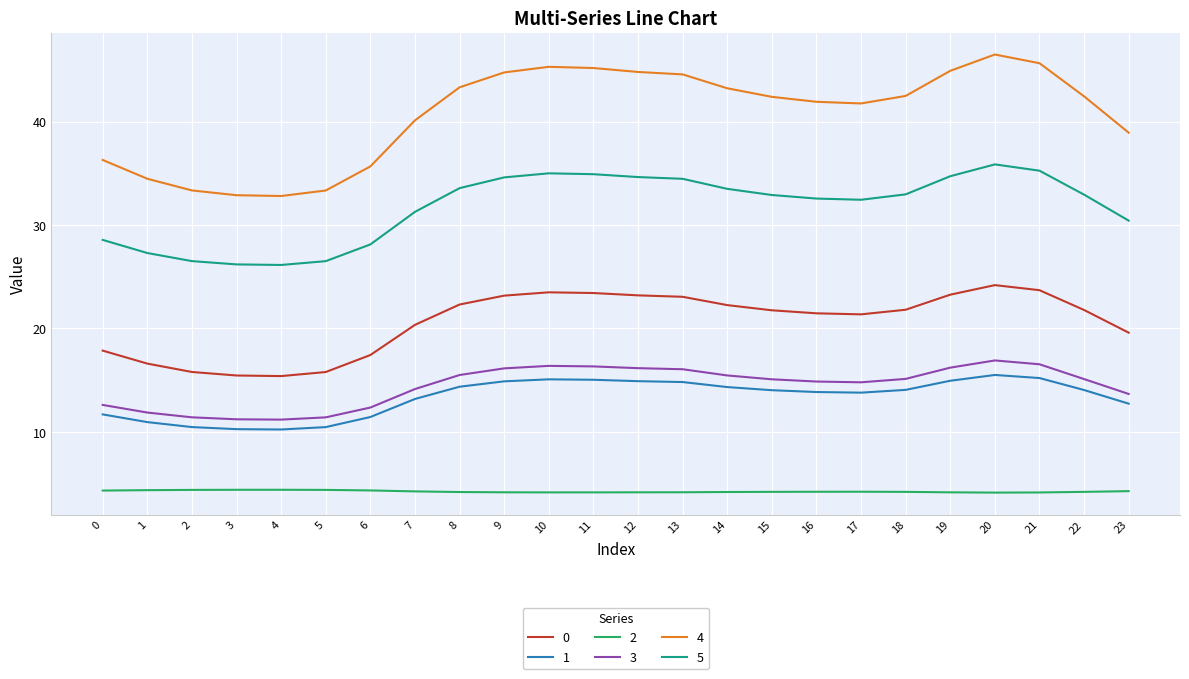

What is the total value across all series at 11?

139.1